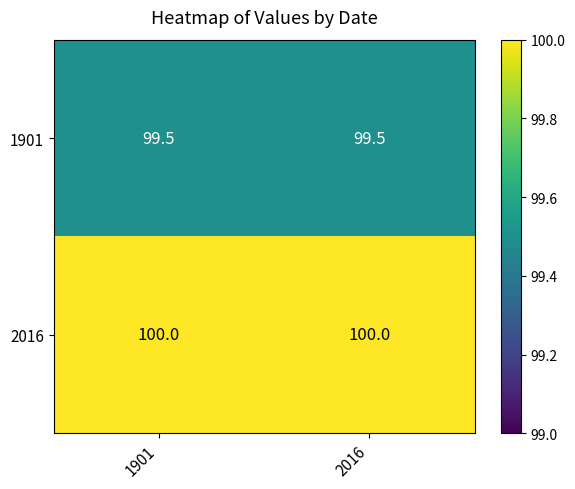

What is the sum of all 2016 values?

200.0